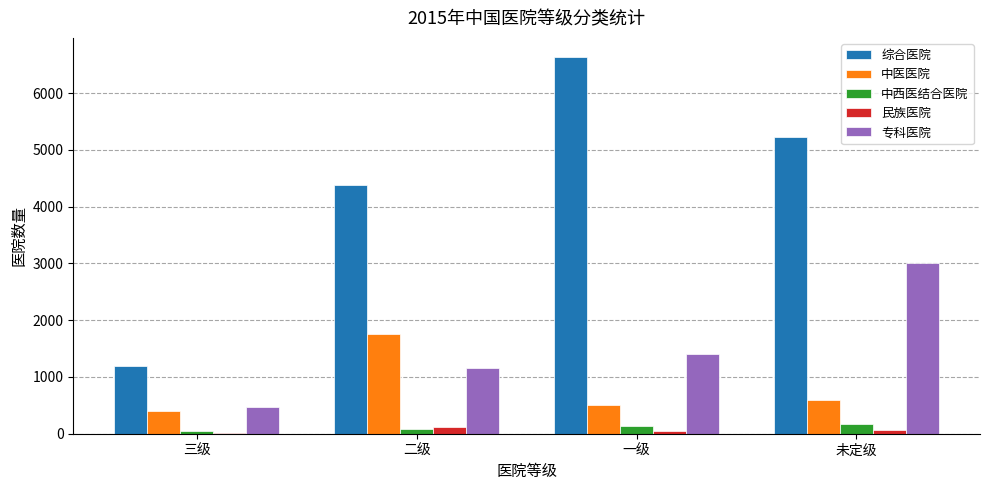

What are all the series names shown in the legend?

综合医院, 中医医院, 中西医结合医院, 民族医院, 专科医院